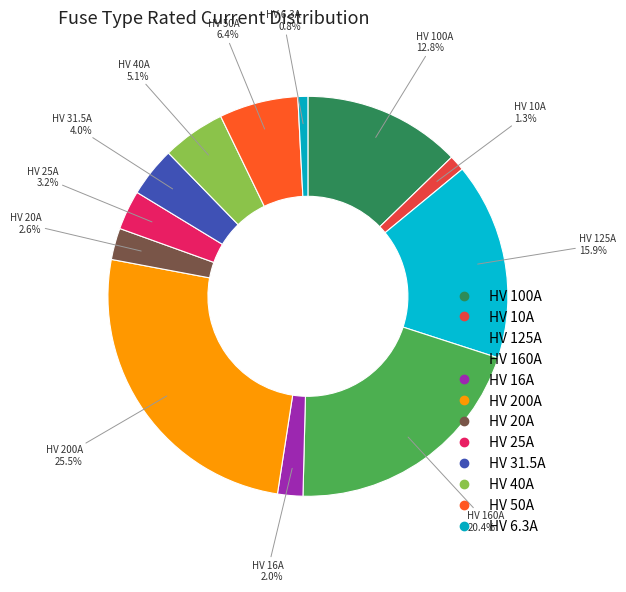

How many slices are in this pie chart?

12